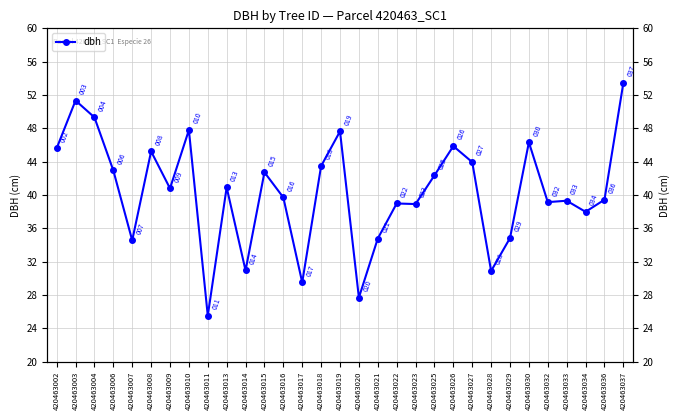

Where is the first local minimum?

420463007